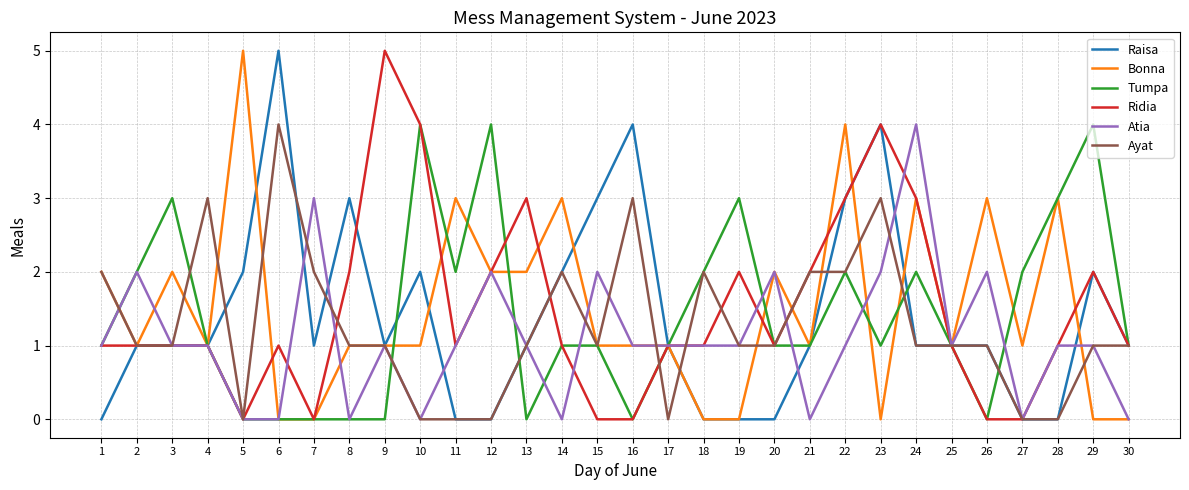

How many lines are shown in the chart?

6